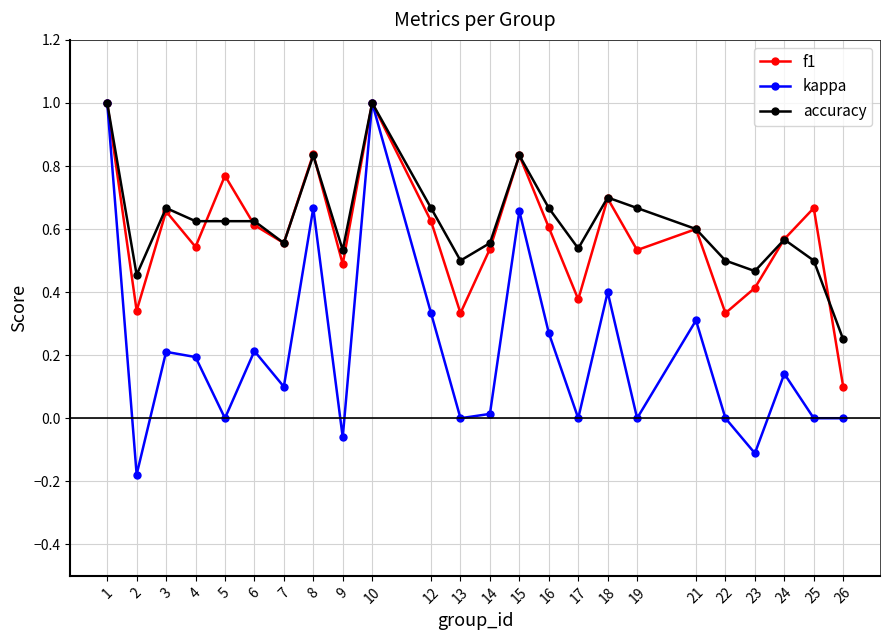

Between 5 and 10, which series saw the biggest shift?

kappa